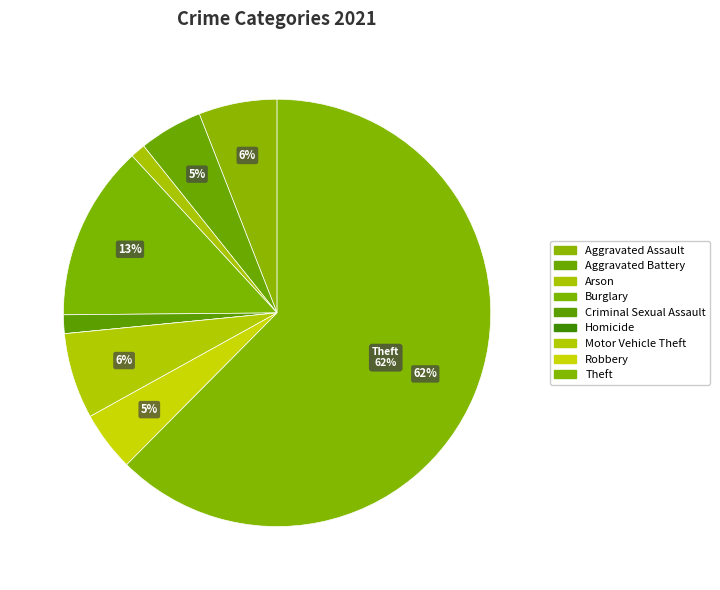

True or false: Motor Vehicle Theft accounts for 6% of the total.

True